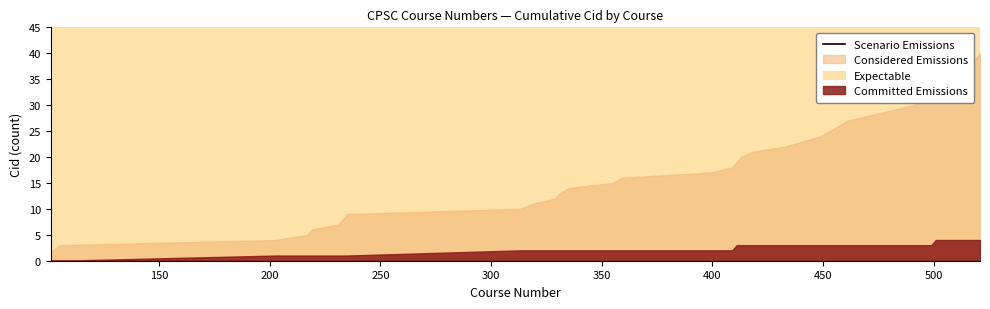

How many categories are shown in the chart?

40